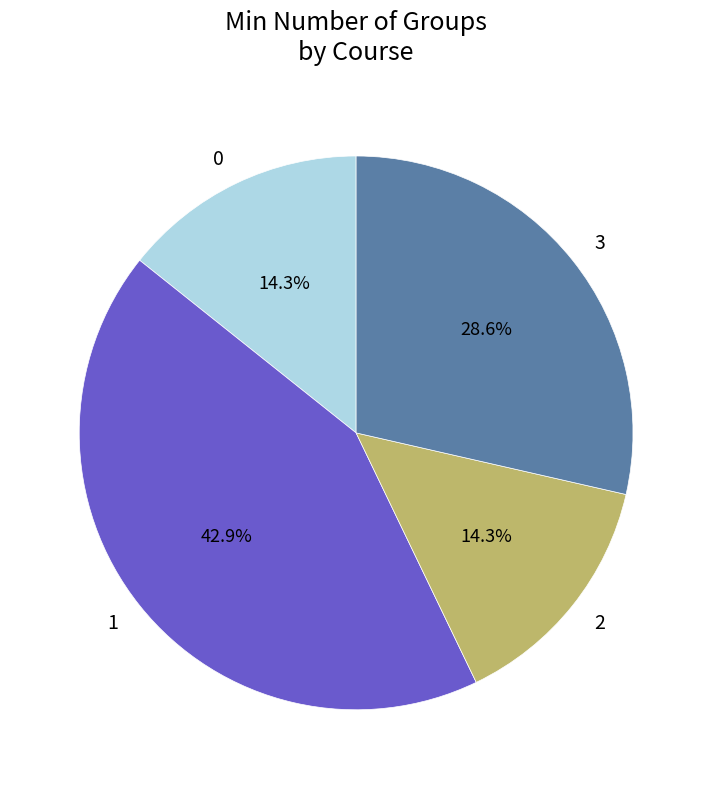

Which category has the biggest portion of the pie?

1